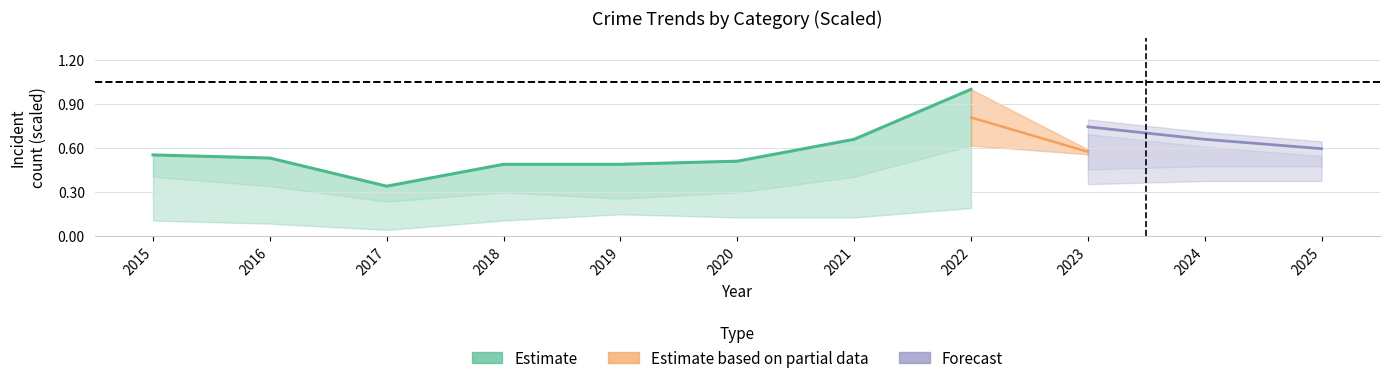

What is the approximate value at 2019?

0.5